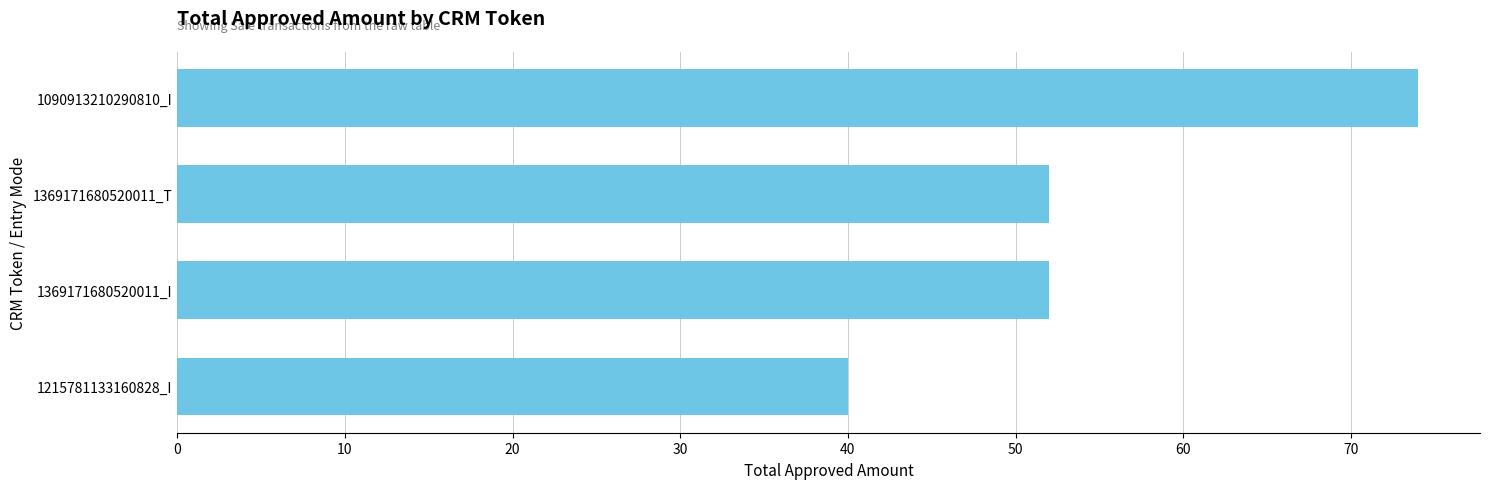

Which has a higher value, 1090913210290810_I or 1369171680520011_I?

1090913210290810_I